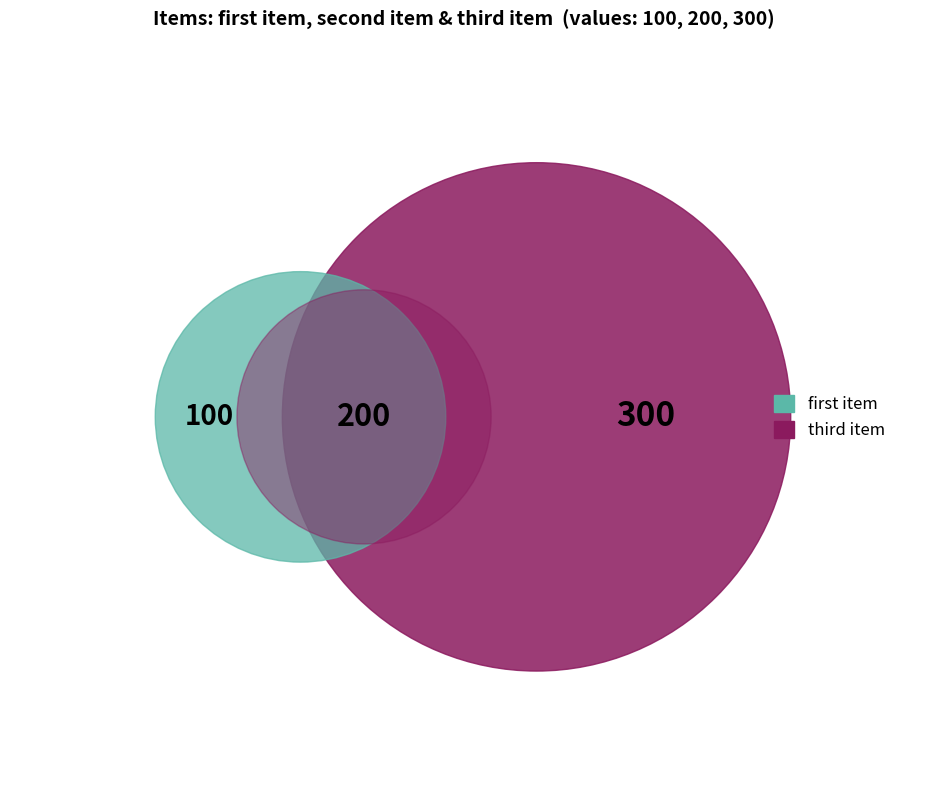

Which category has the biggest portion of the pie?

third item